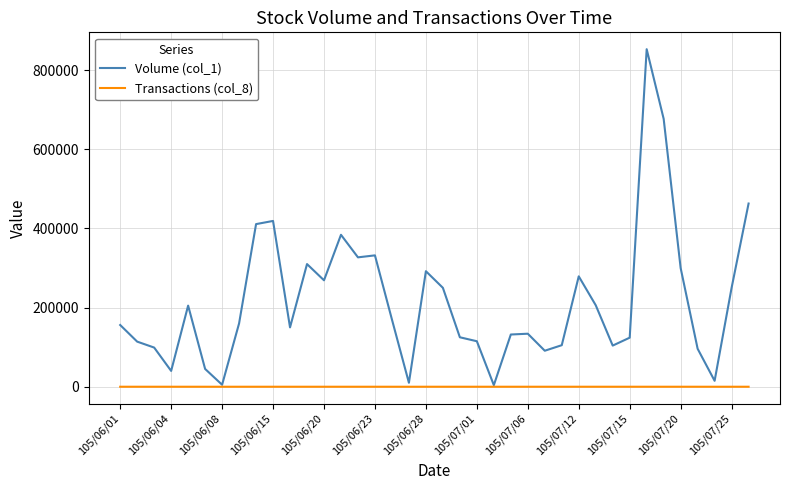

Which series has the largest range (max minus min)?

Volume (col_1)